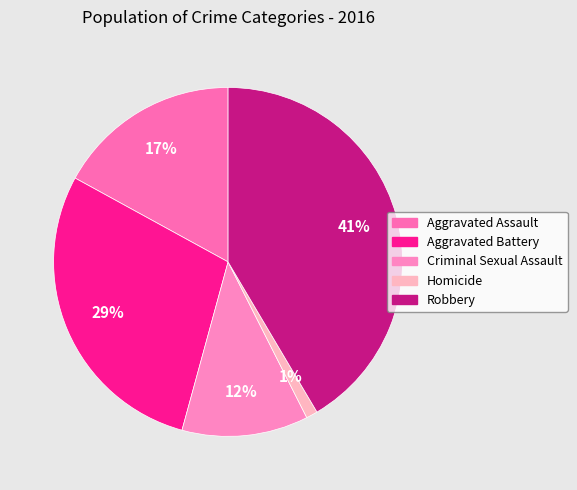

What portion of the pie excludes Homicide?

98.9%